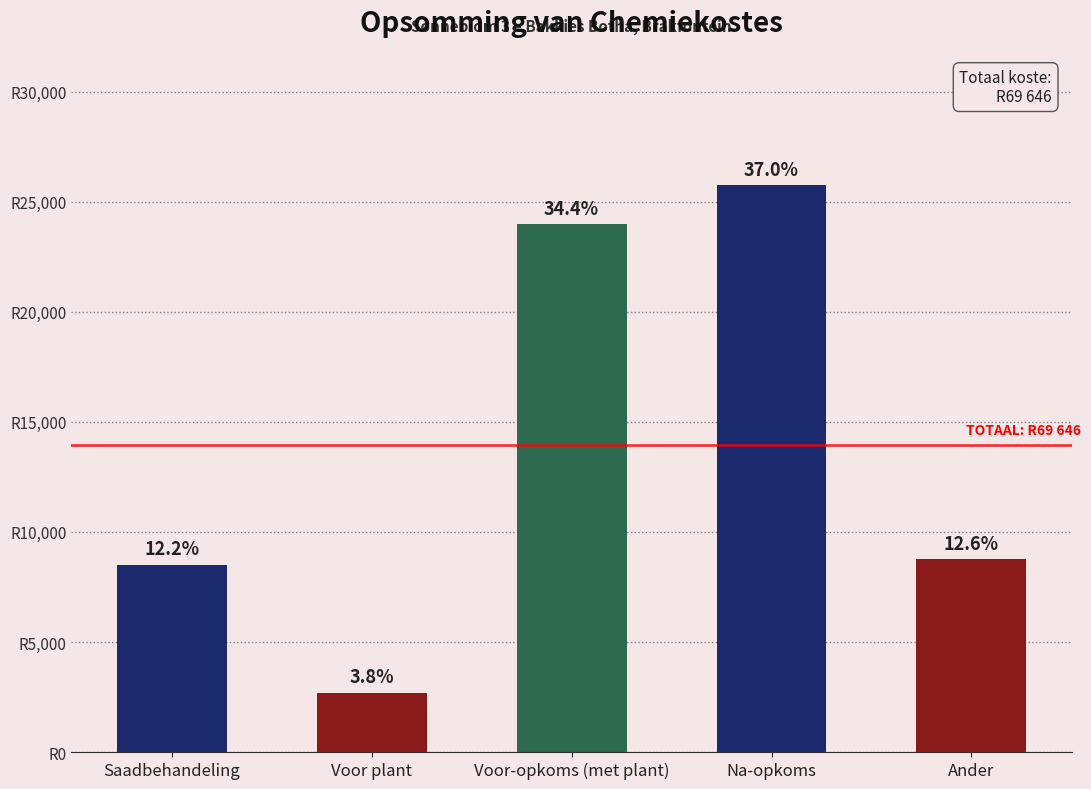

Are the bars horizontal?

No